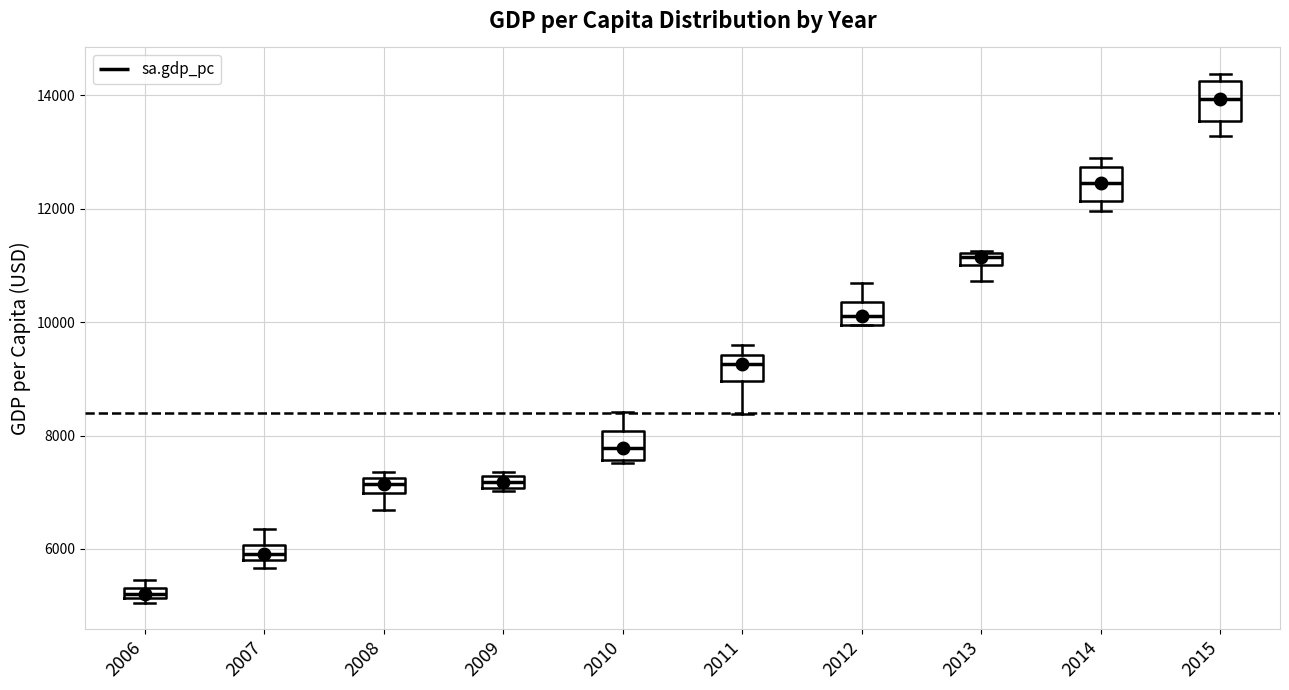

Where is the upper edge of the box at x = 2012 on the y-axis? The values are not printed on the chart, so give them approximately, as read against the axis.

10400